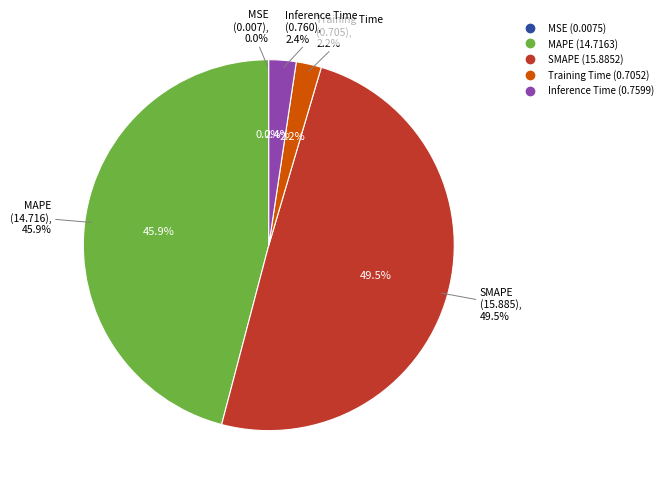

To the nearest percent, what is the average slice percentage?

20%